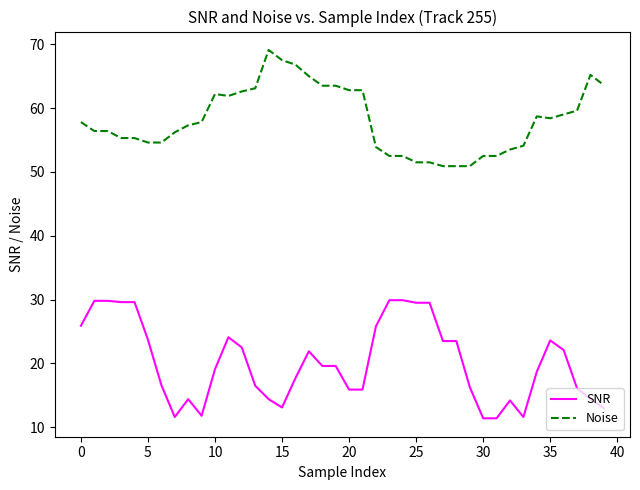

True or false: Noise and SNR cross at least once.

False